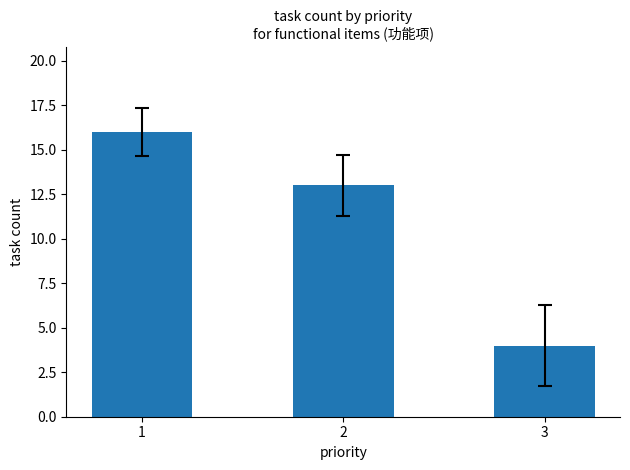

Which has a higher value, 1 or 2?

1